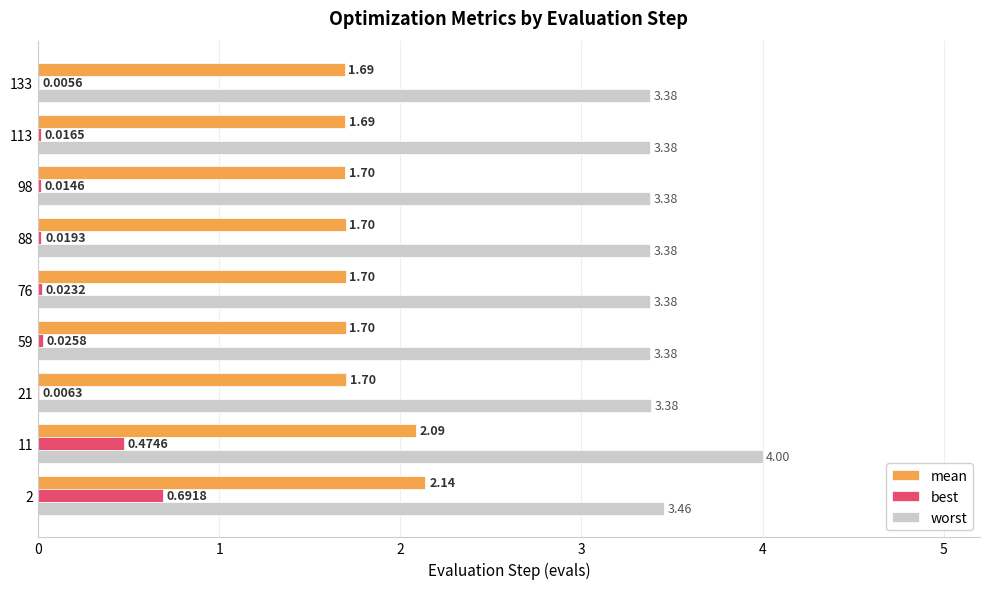

Between 21 and 98, which series saw the biggest shift?

best